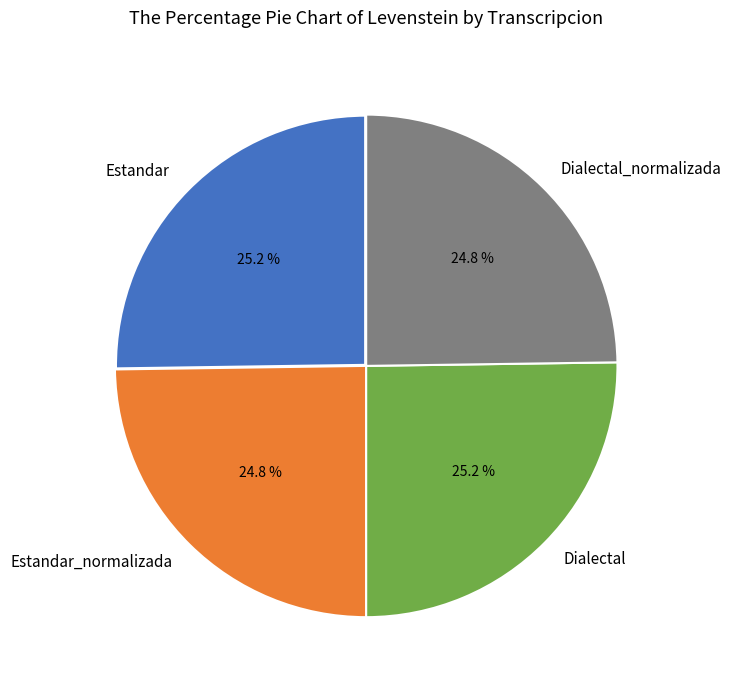

What is the ratio of the value at Estandar to the value at Dialectal_normalizada?

1.0